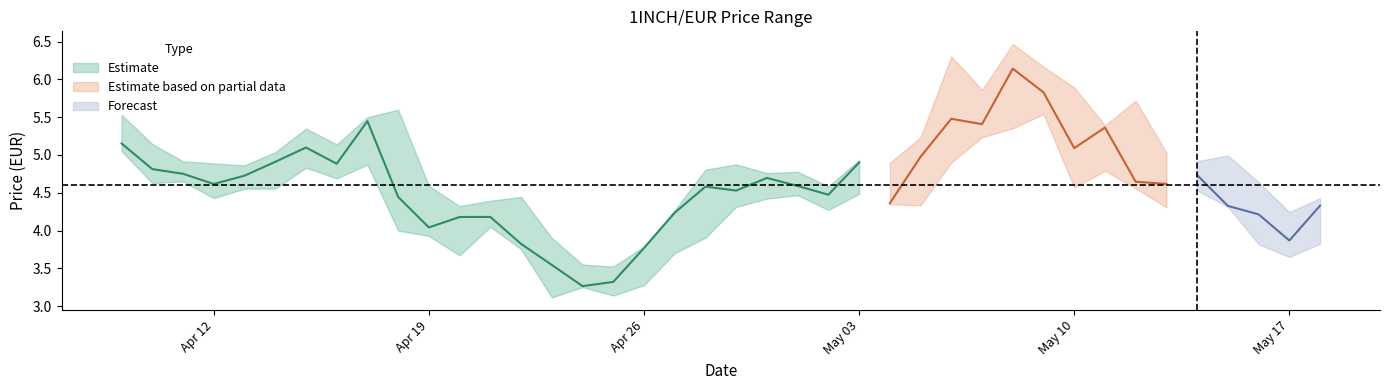

True or false: High and Low cross at least once.

False